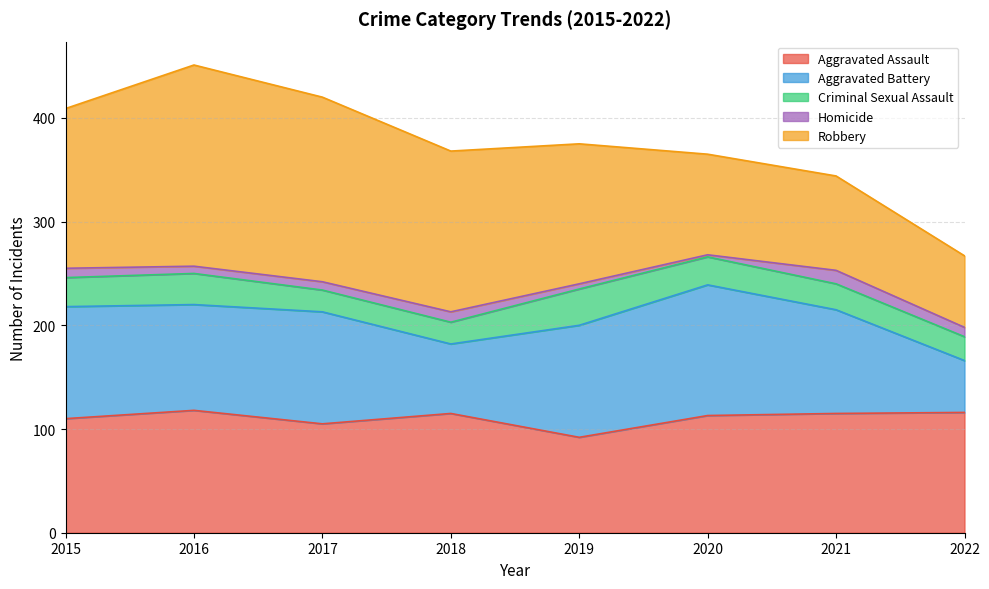

At how many categories does at least one series exceed 171?

2